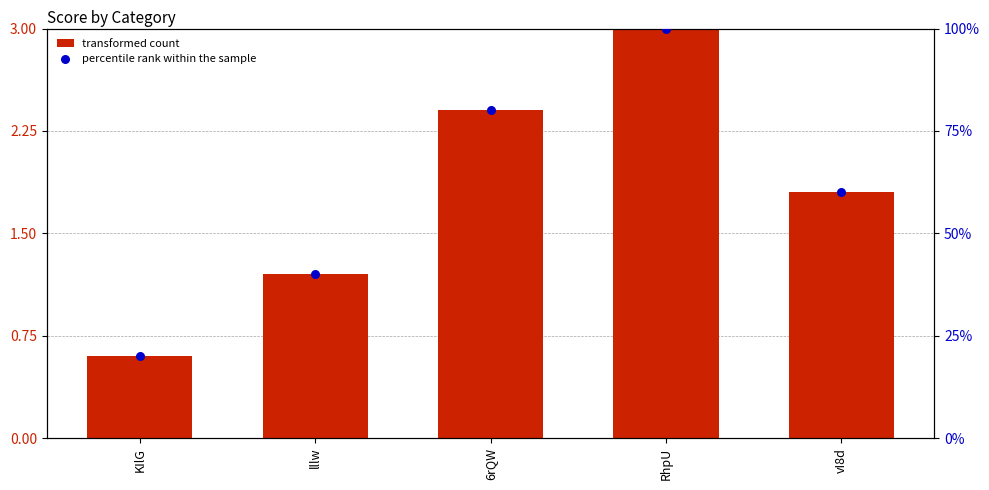

What are all the series names shown in the legend?

transformed count, percentile rank within the sample